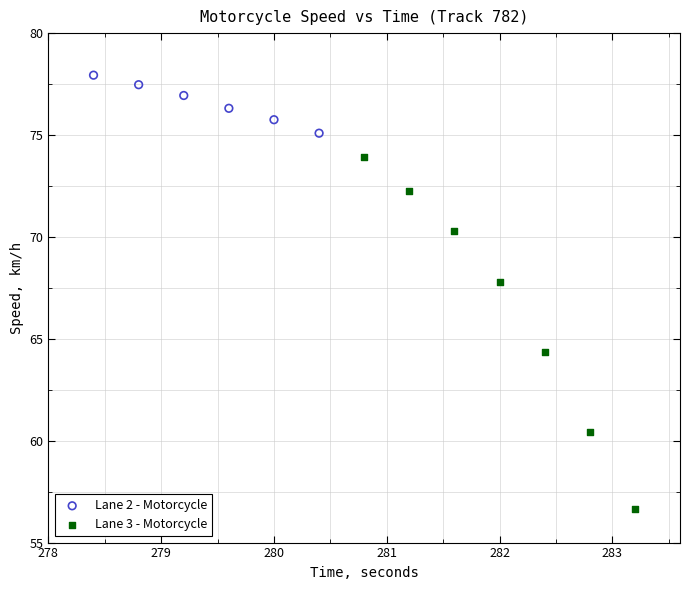

Which series has the widest spread of Y values?

Lane 3 - Motorcycle